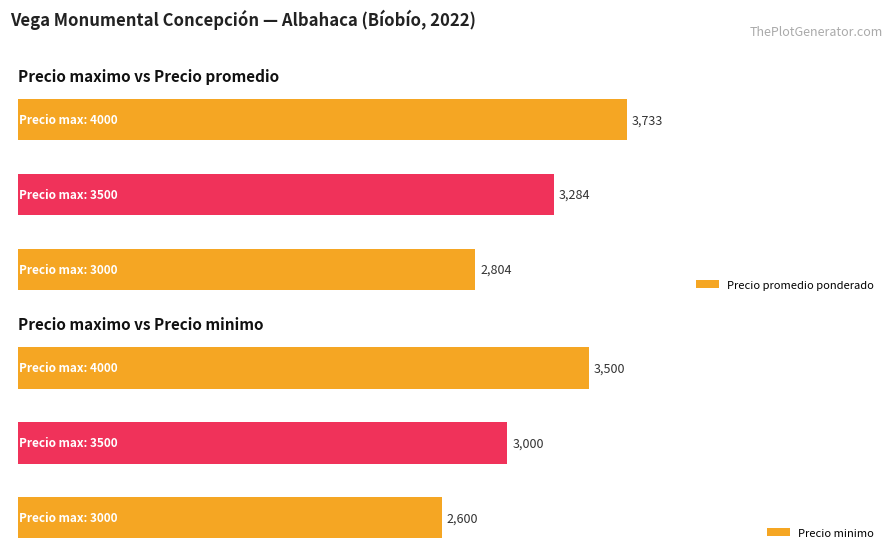

Which series has the largest range (max minus min)?

Precio promedio ponderado